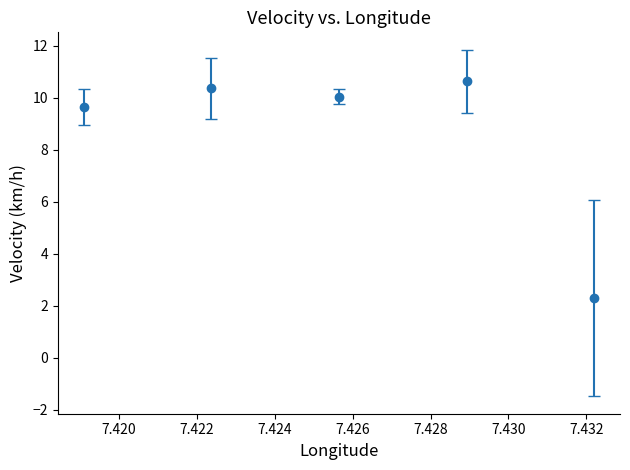

How many interior local peaks (higher than both neighbors) does the data have?

2